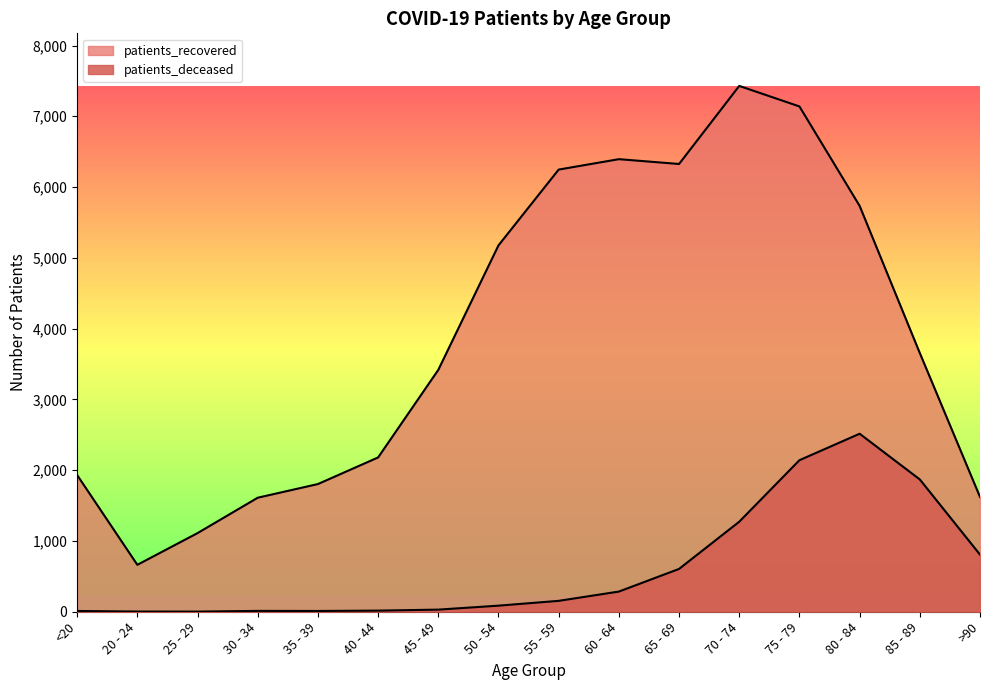

Does the chart display data point markers on the line(s)?

No